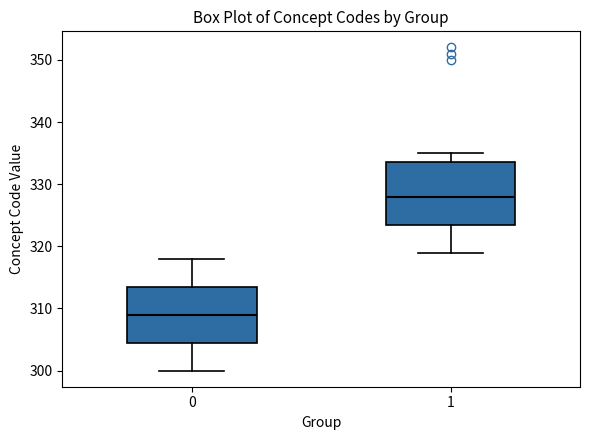

Reading left to right, transcribe this box plot: for each box, give where its median line is, the range the box spans, and where its two whiskers end, as read against the y-axis. The values are not printed on the chart, so give them approximately, as read against the axis.

0: median 309, box 305 to 314, whiskers 300 to 318
1: median 328, box 324 to 334, whiskers 319 to 335